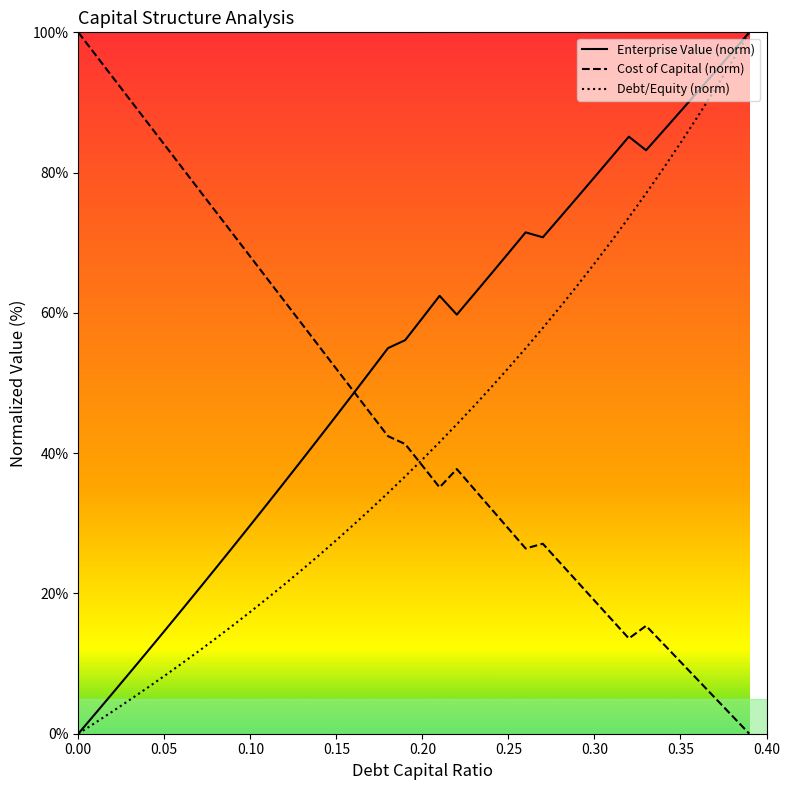

Which series has the largest total across all categories?

Enterprise Value (norm)